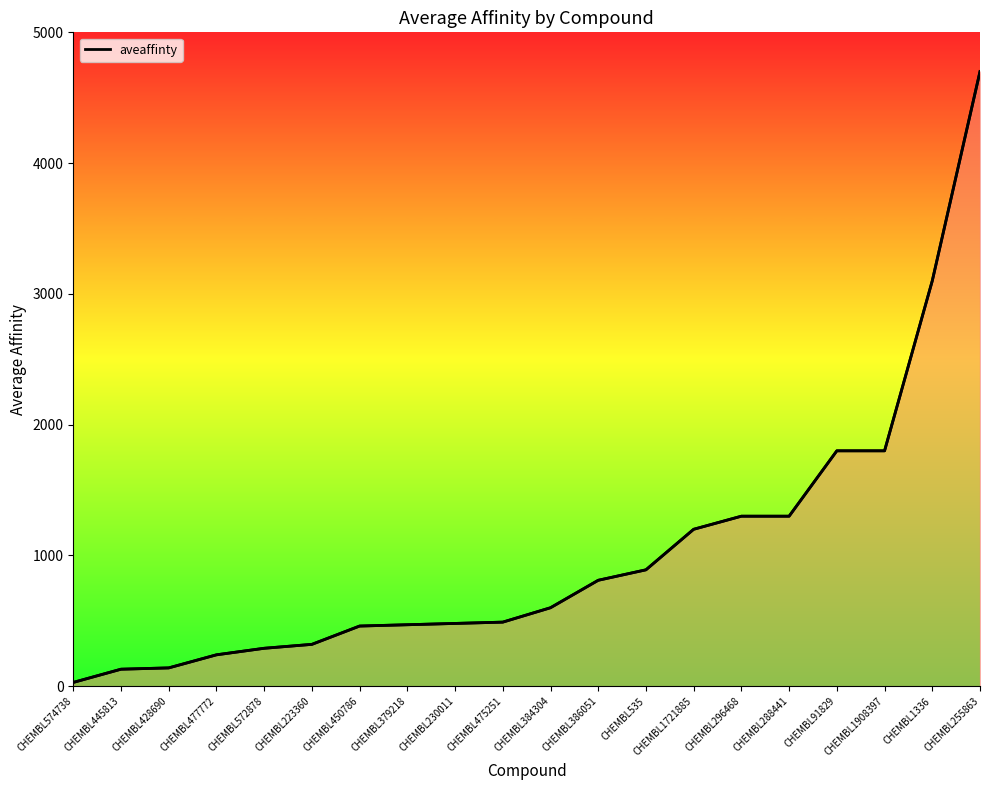

What is the difference between the values at CHEMBL255863 and CHEMBL572878?

4410